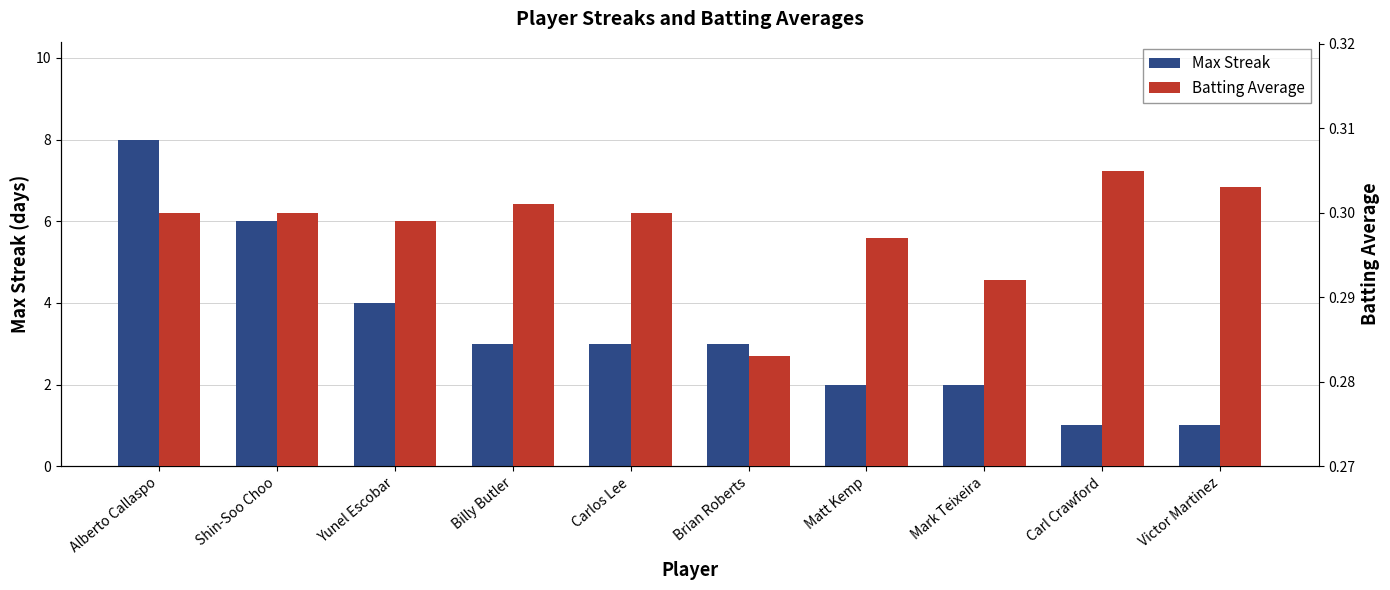

What is the label of the 9th bar from the left?

Carl Crawford